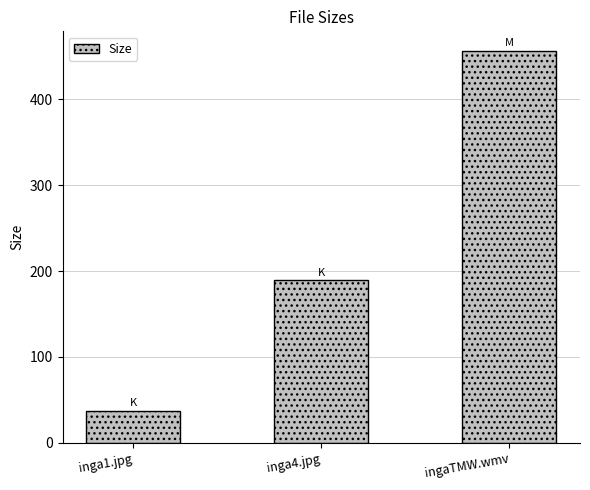

What is the sum of all values?

682.9